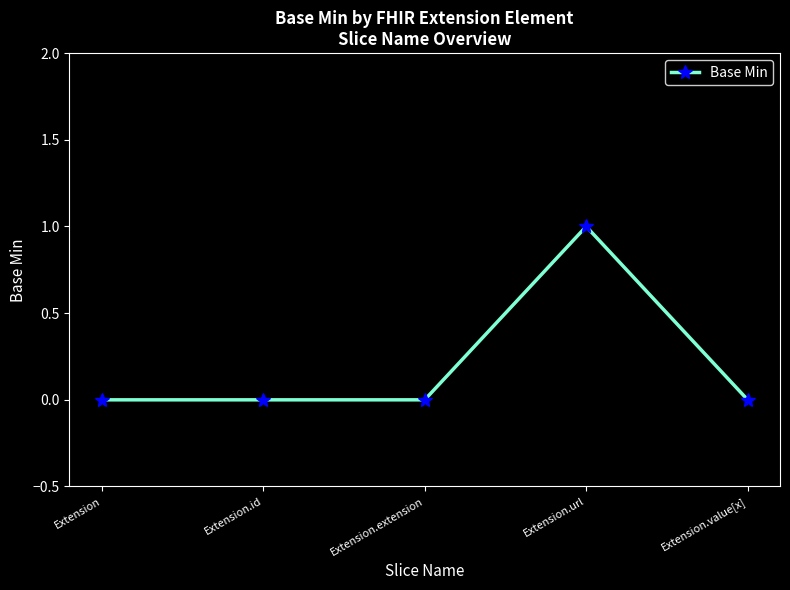

Which label corresponds to the largest value in the chart?

Extension.url